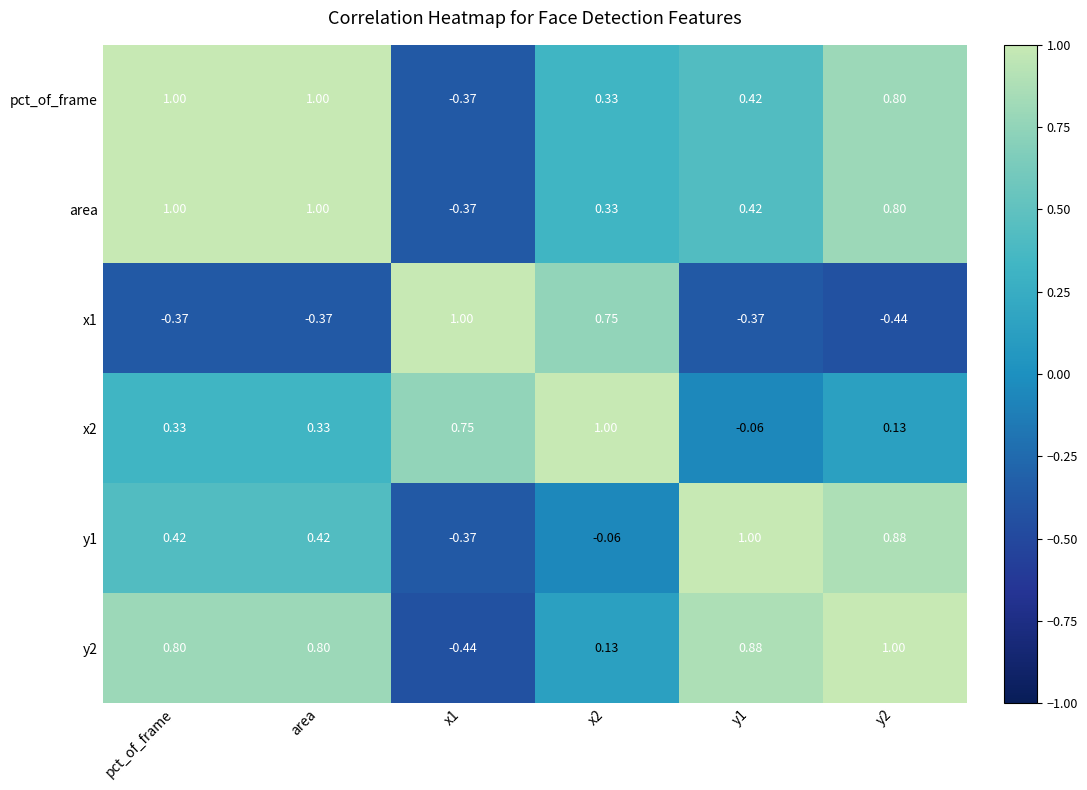

At which label does y1 first exceed 0?

pct_of_frame